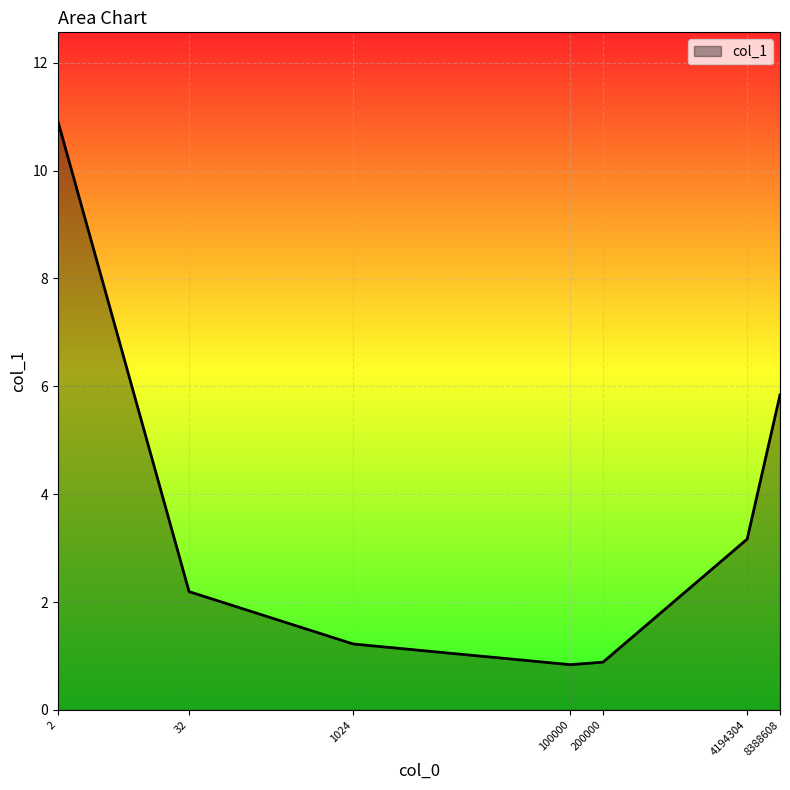

What is the smallest value displayed?

0.8